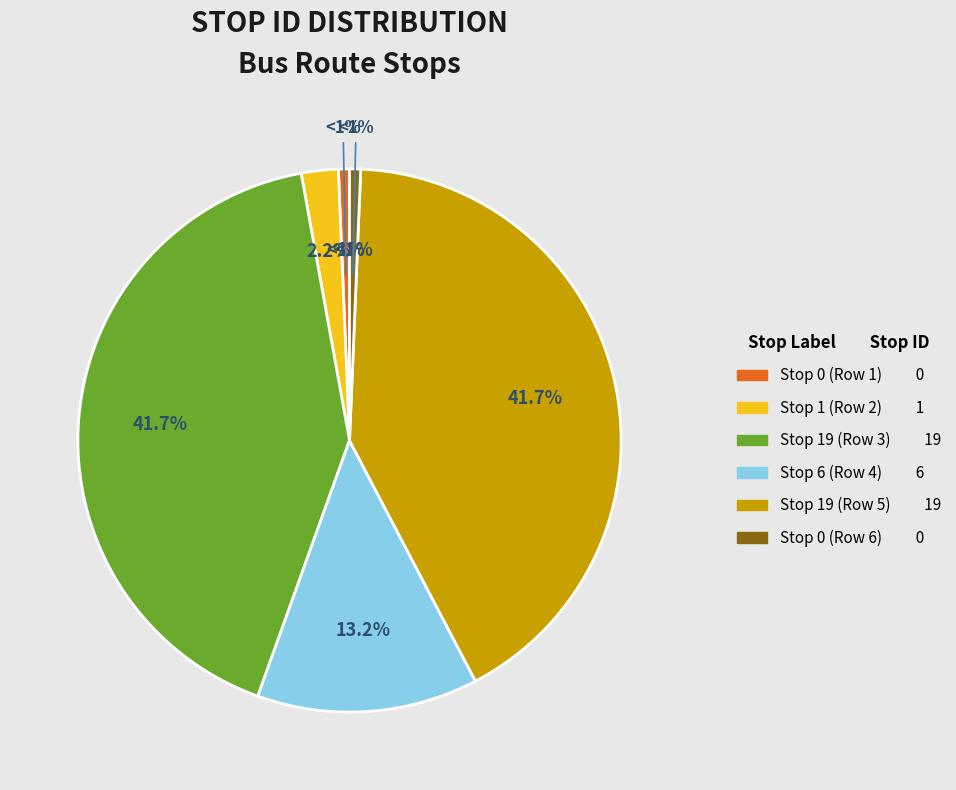

Count the number of slices in the pie.

6